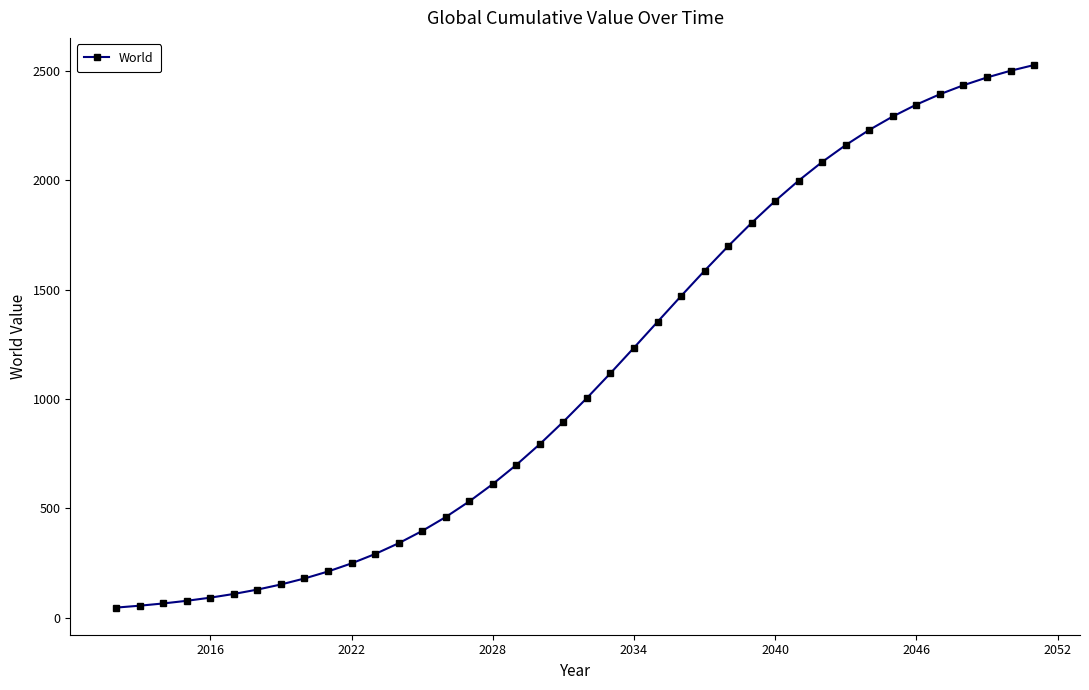

What is the average value?

1124.4